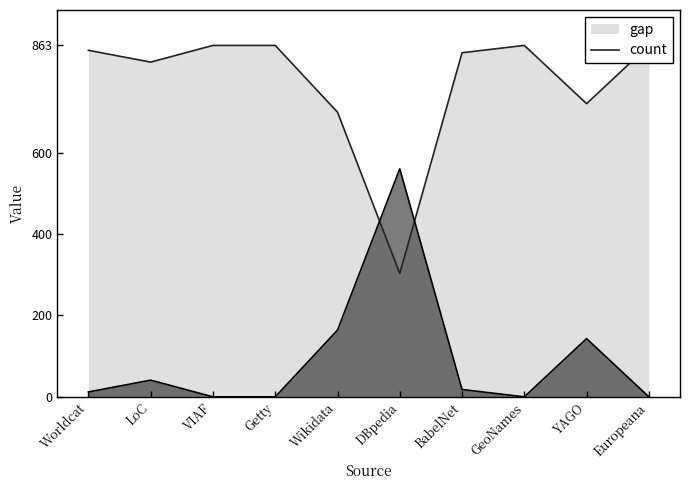

Does the chart have visible grid lines?

No